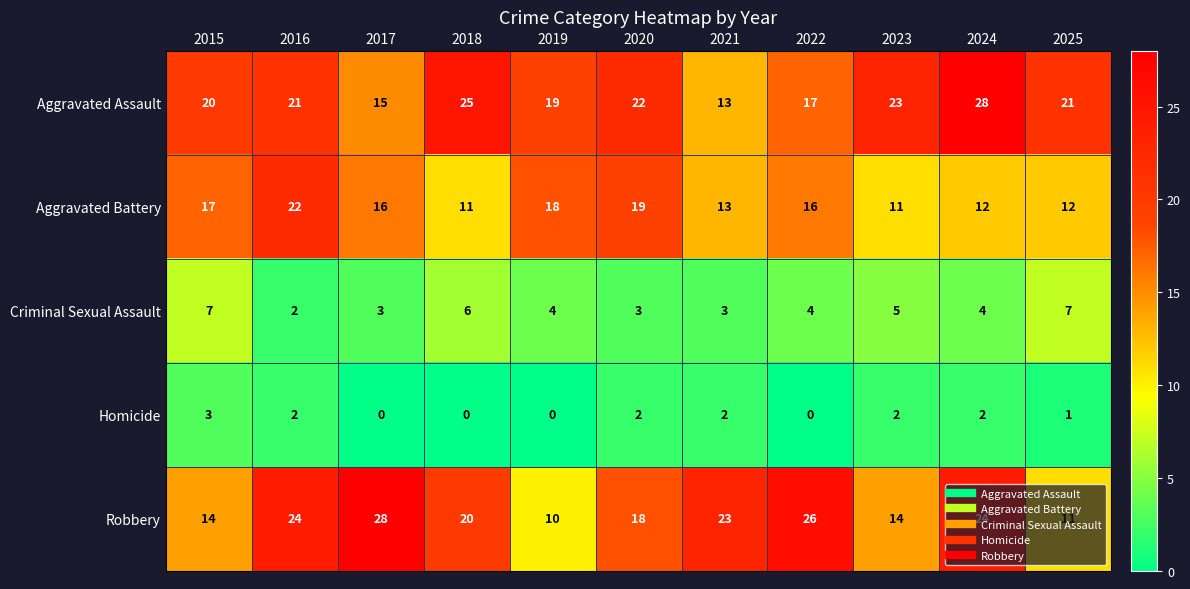

Where does the Homicide series first go above 2?

2015